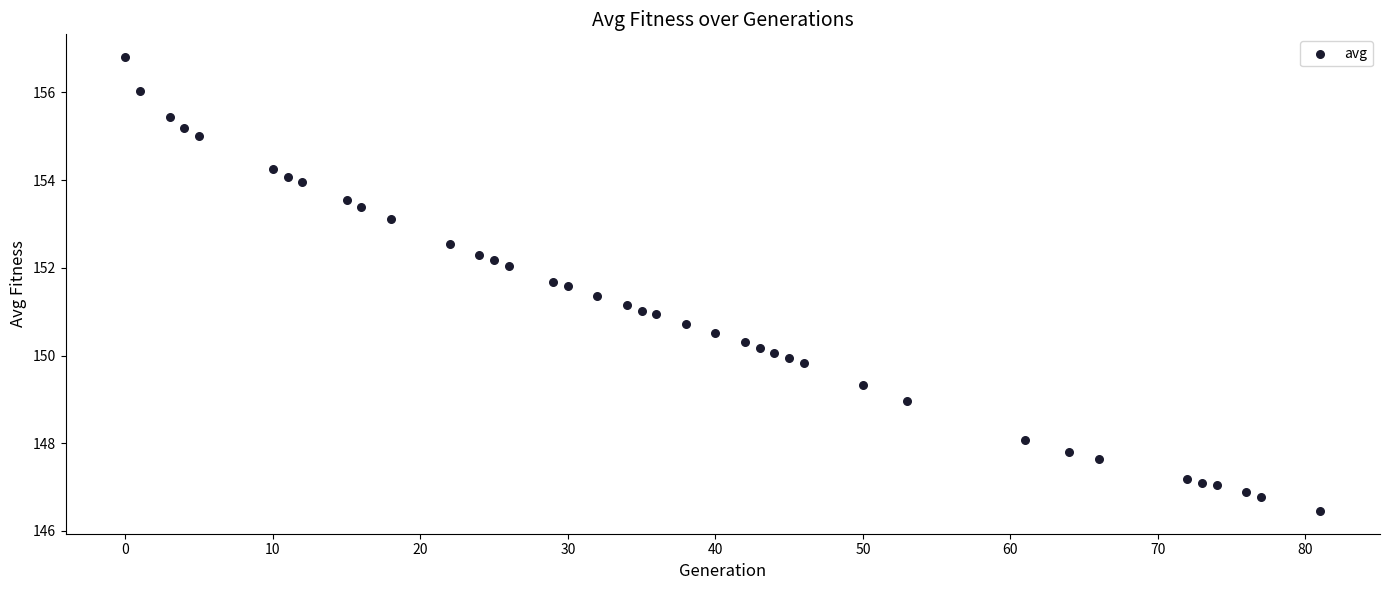

What is the range of Y values (max minus min)?

10.4